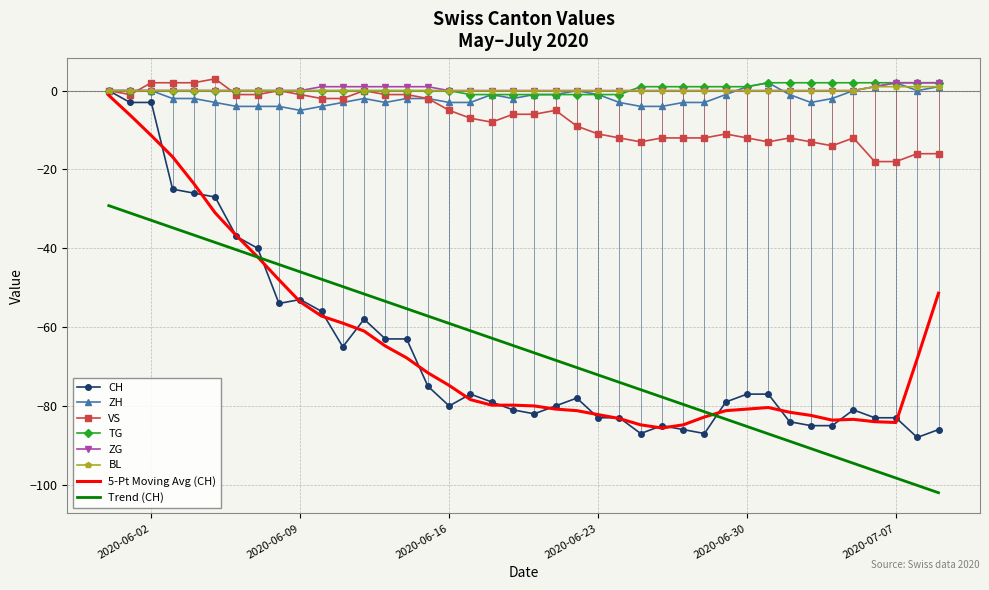

Which series has the largest range (max minus min)?

CH